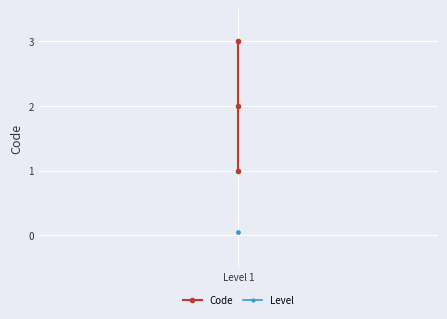

What are all the series names shown in the legend?

Code, Level